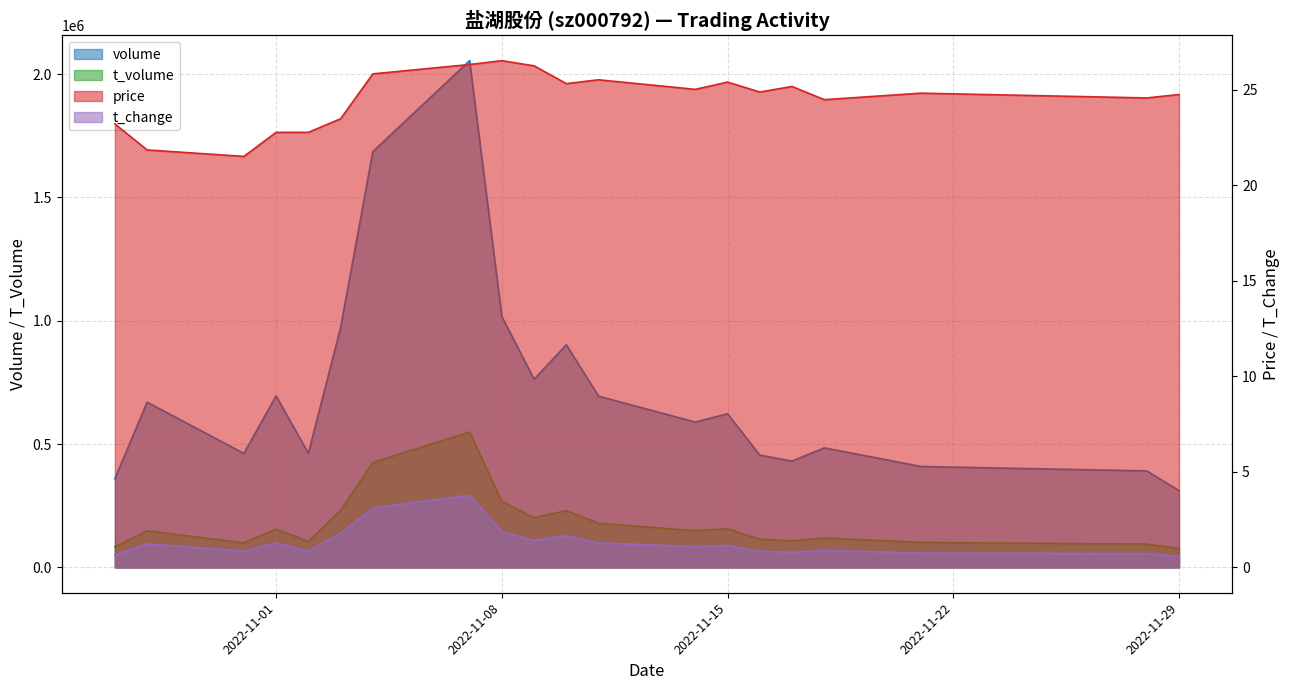

How many lines are shown in the chart?

4